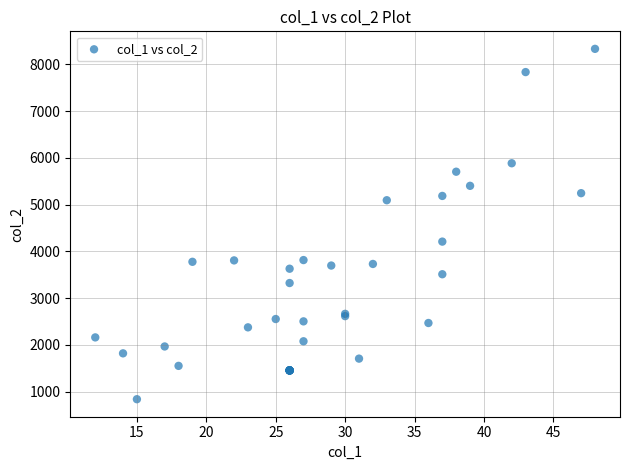

What Y value in the scatter plot is closest to 4587?

4211